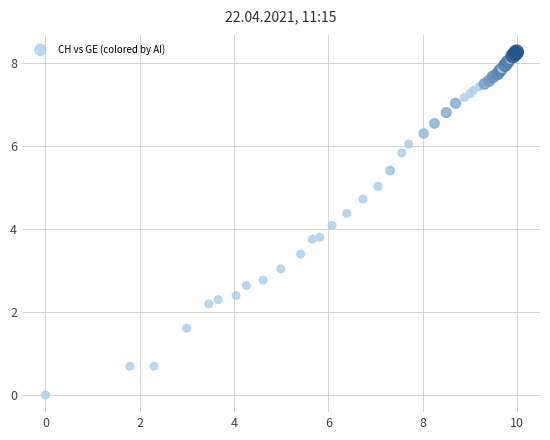

What Y value in the scatter plot is closest to 4?

4.1